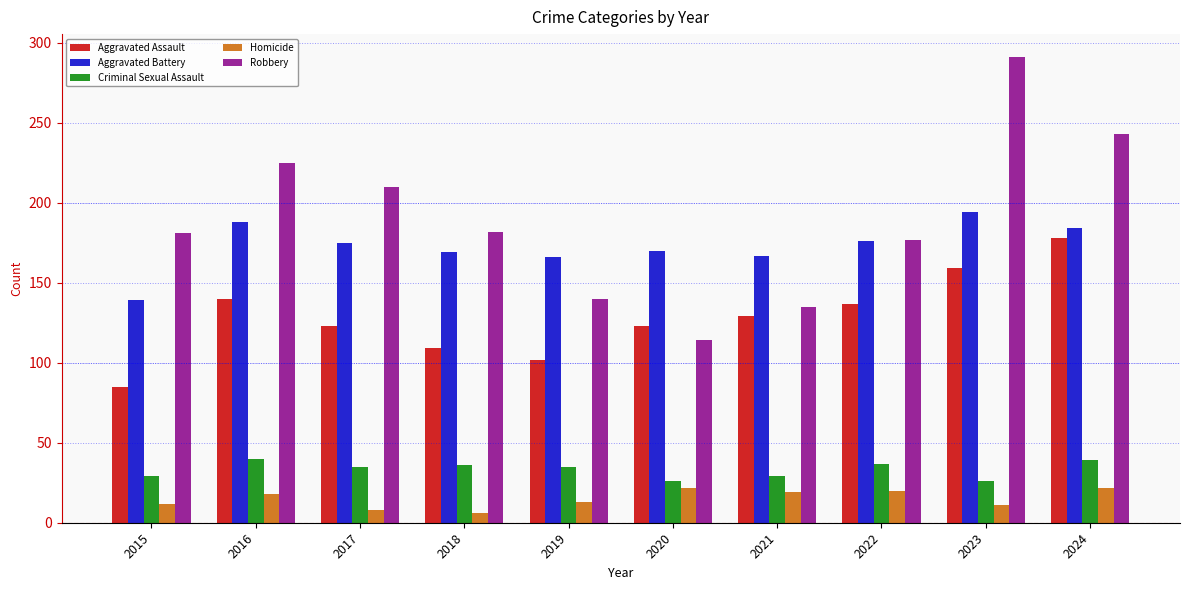

What are all the series names shown in the legend?

Aggravated Assault, Aggravated Battery, Criminal Sexual Assault, Homicide, Robbery